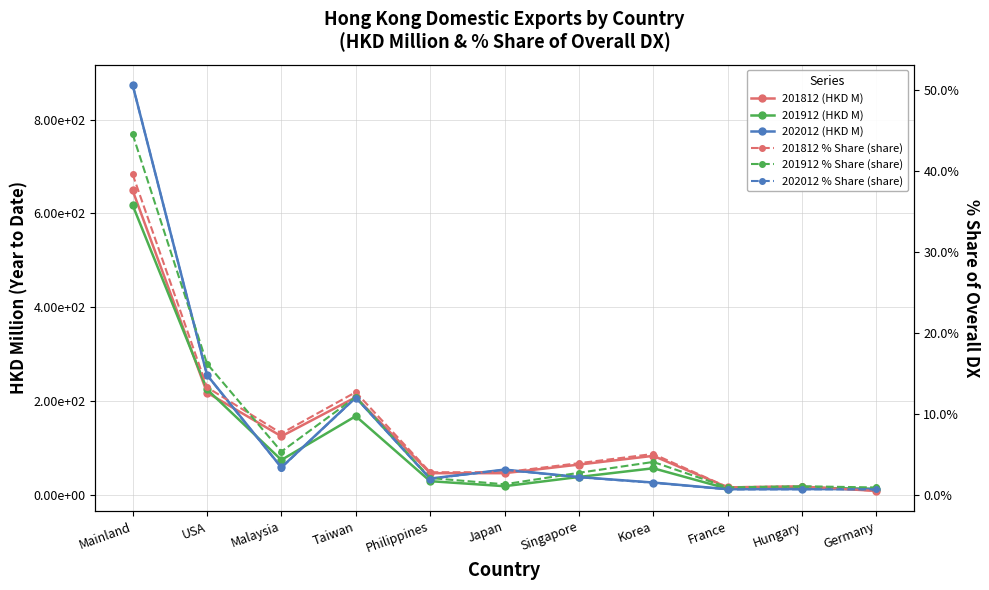

Rank the series by their maximum value, from highest to lowest.

202012 (HKD M), 201812 (HKD M), 201912 (HKD M), 202012 % Share (share), 201912 % Share (share), 201812 % Share (share)